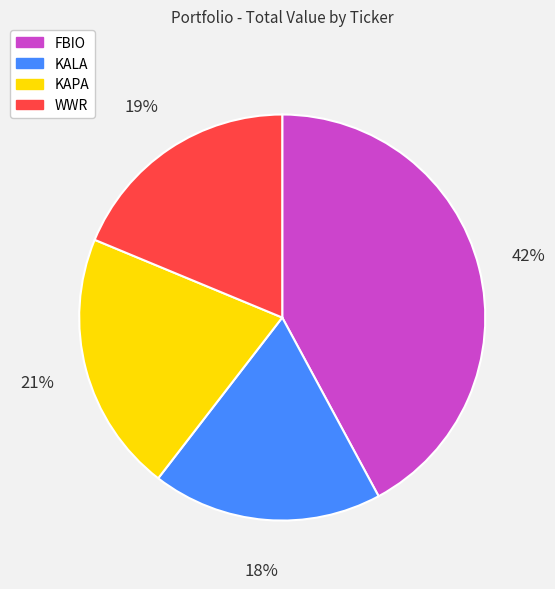

Which slice is the largest?

FBIO